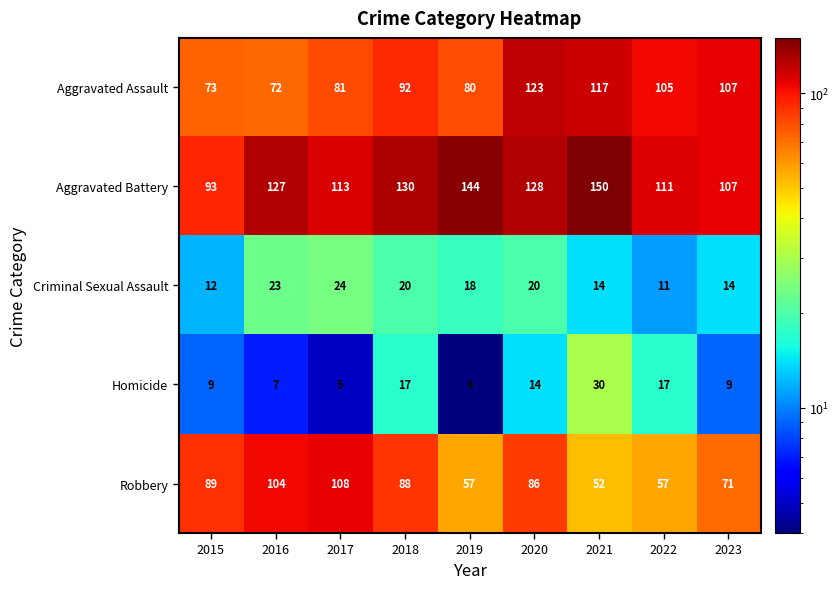

Which series has the largest total across all categories?

Aggravated Battery